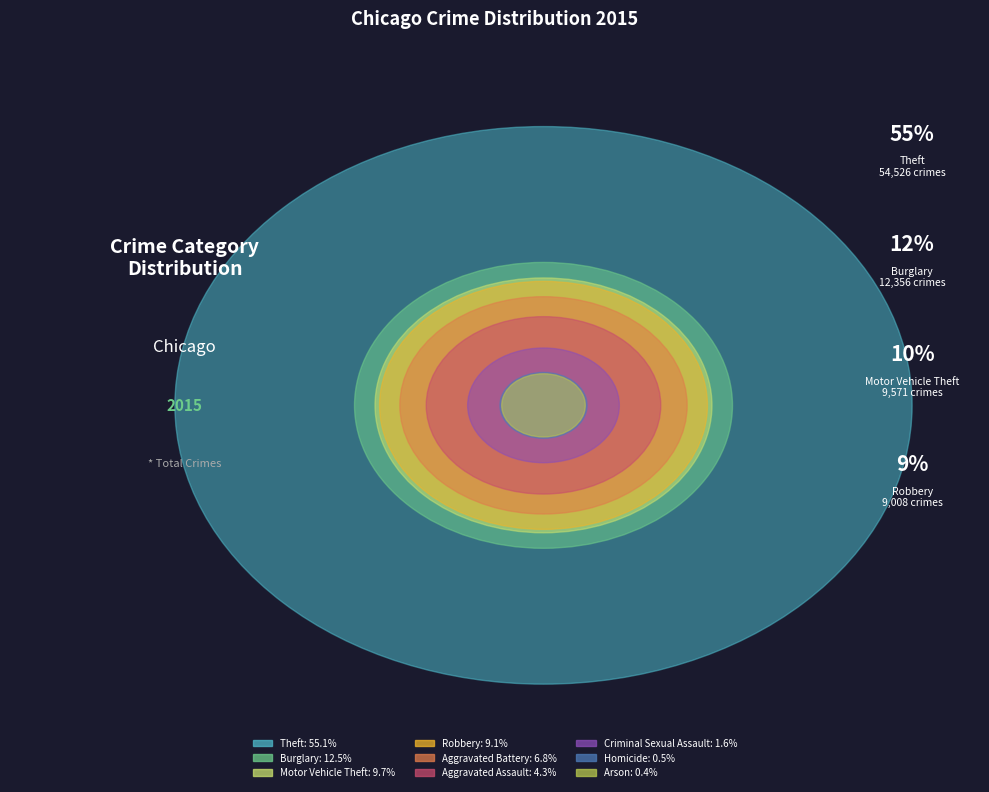

What is the largest slice in the pie chart?

Theft